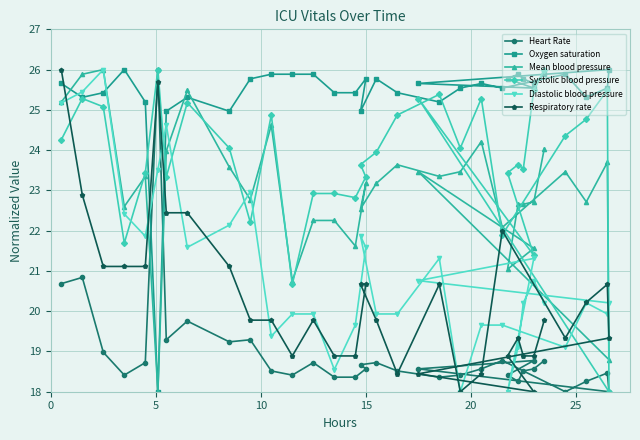

What are all the series names shown in the legend?

Heart Rate, Oxygen saturation, Mean blood pressure, Systolic blood pressure, Diastolic blood pressure, Respiratory rate